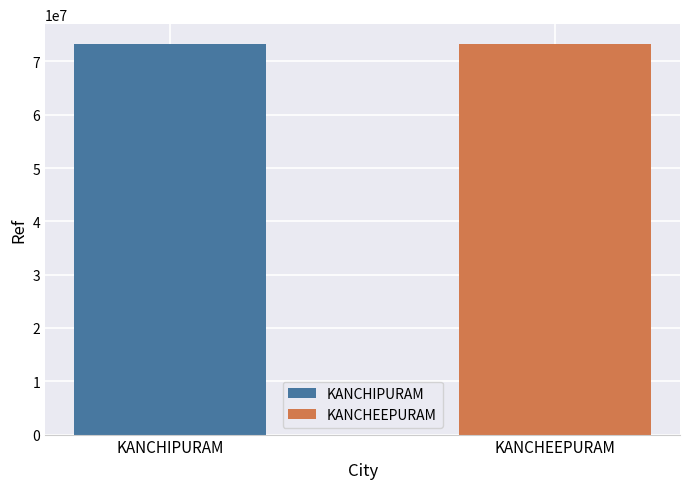

What is the maximum value shown in the chart?

73325754